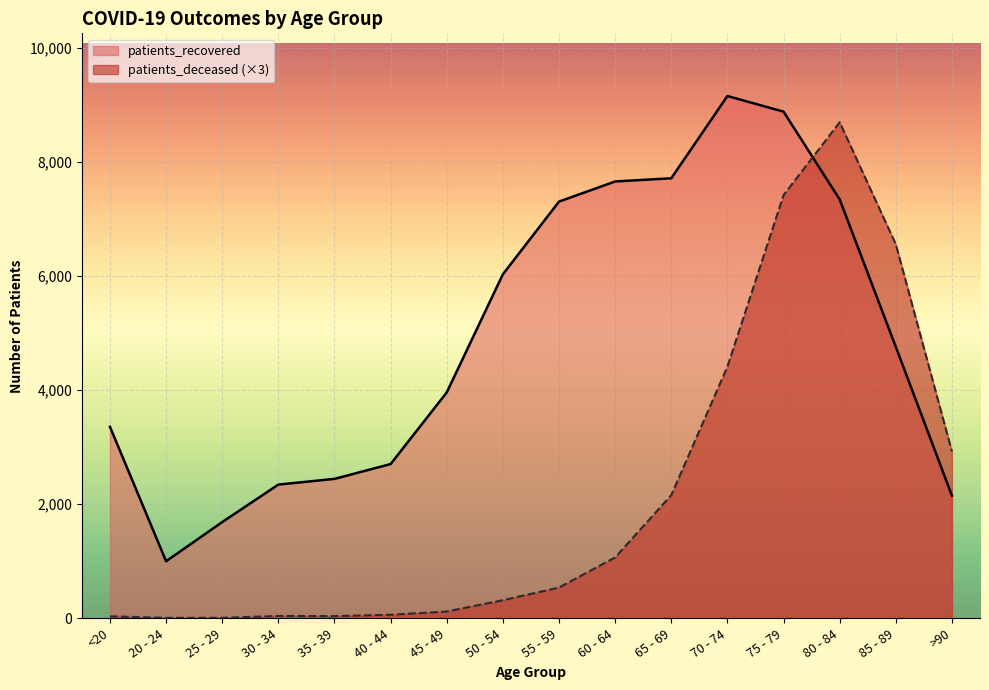

How many values in the patients_deceased series are below 540?

8